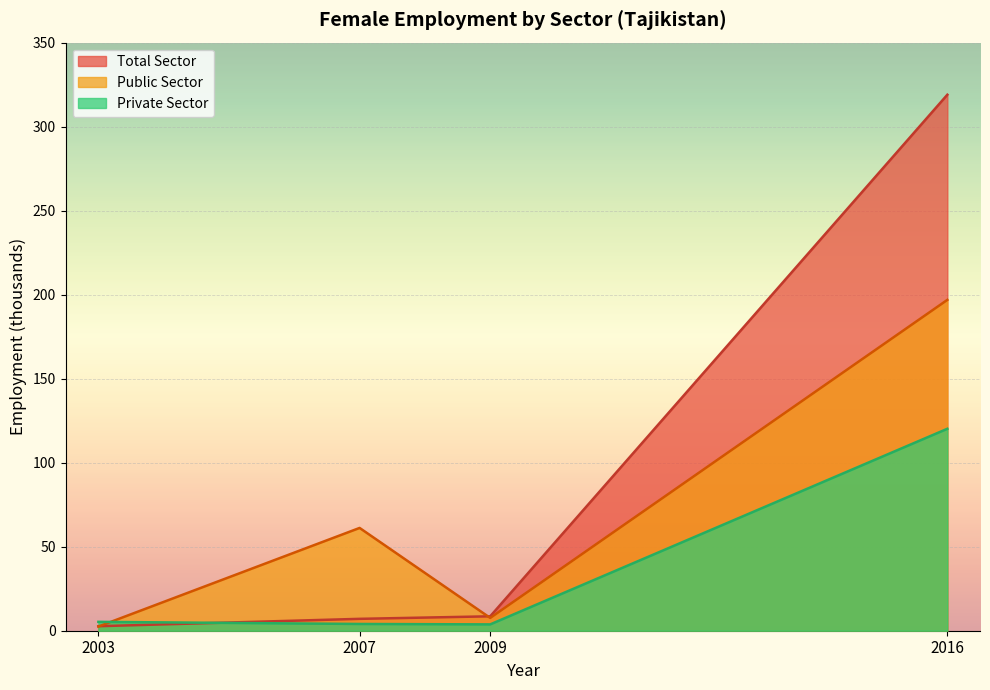

How many lines are shown in the chart?

3